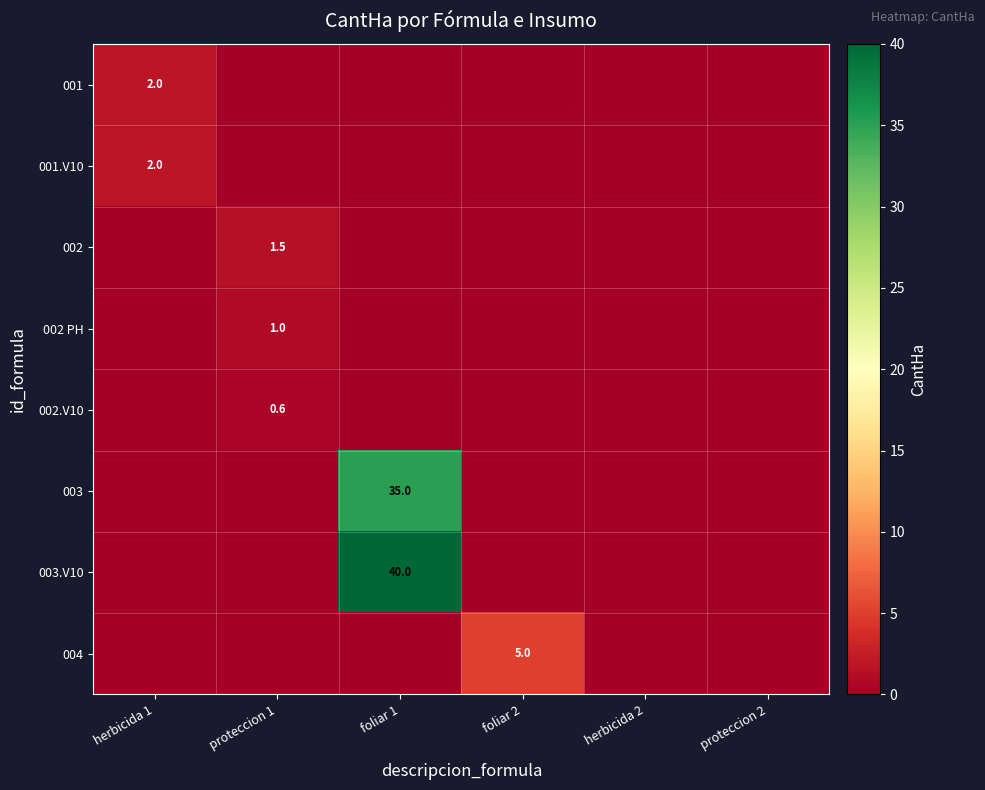

The 001.V10 series shows 2.9 at herbicida 1. True or false?

False